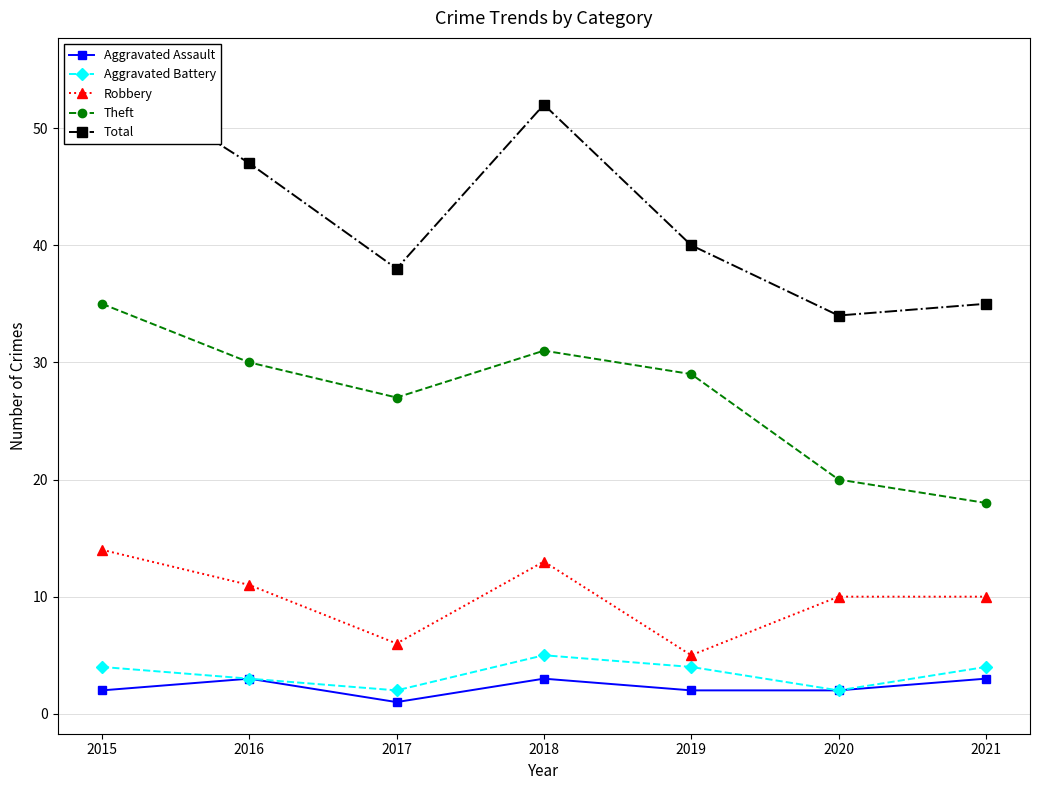

How many interior local valleys does the Theft series have?

1